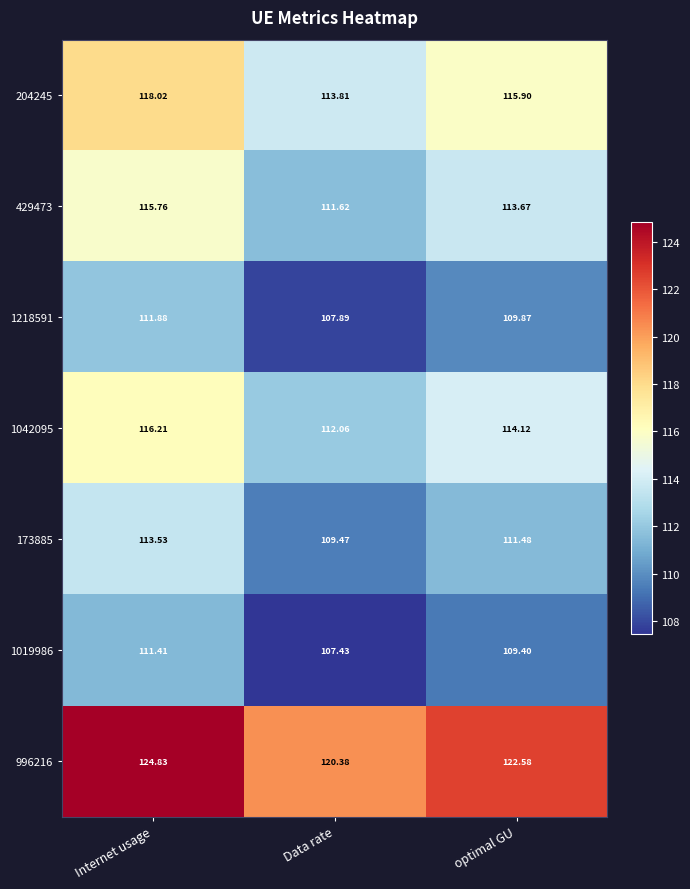

Which label corresponds to the smallest value in the chart?

Data rate